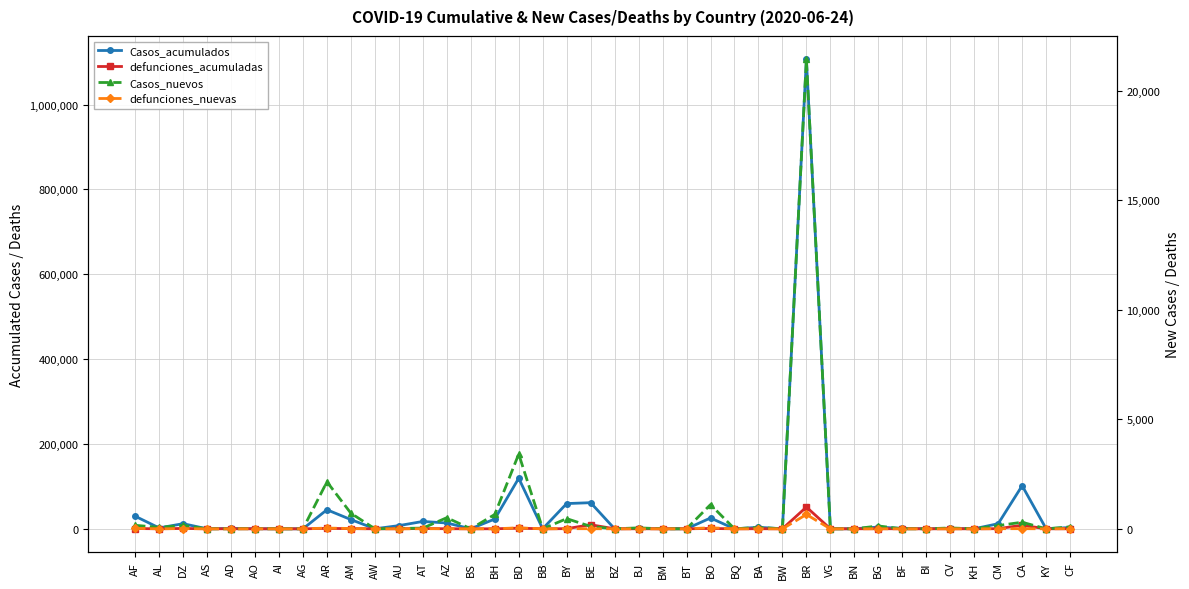

Where is the first local minimum for Casos_acumulados?

AL